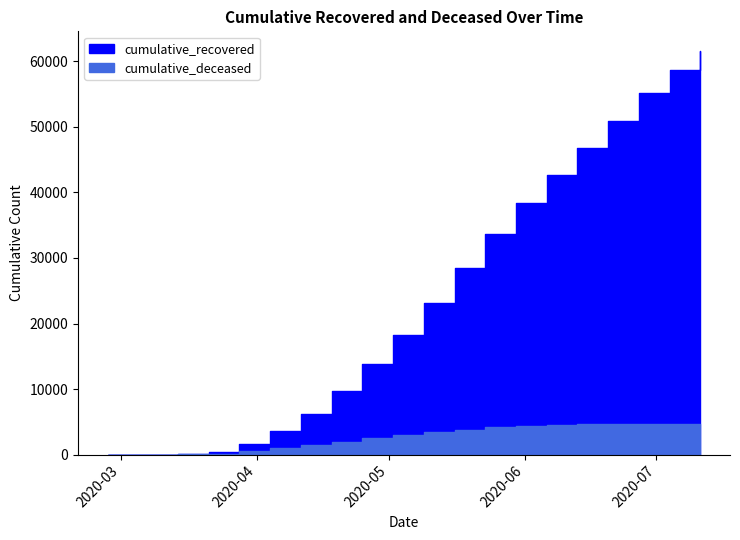

At how many categories does at least one series exceed 50513?

4